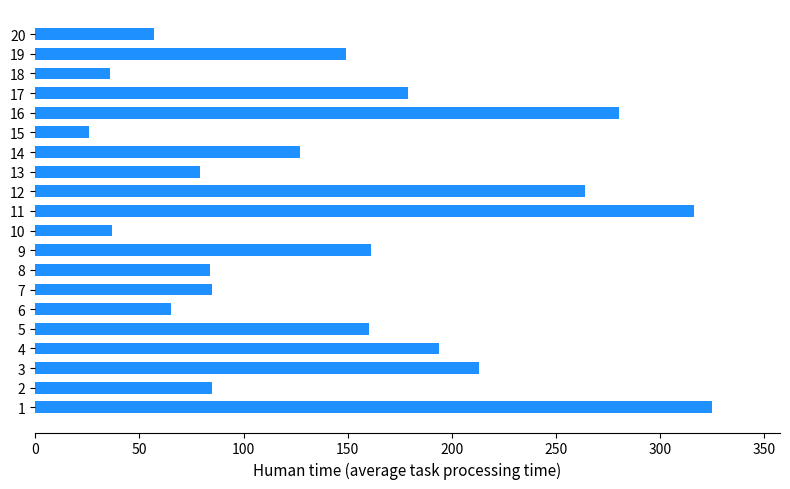

Approximately how many times larger is the value at 18 compared to 10?

1.0